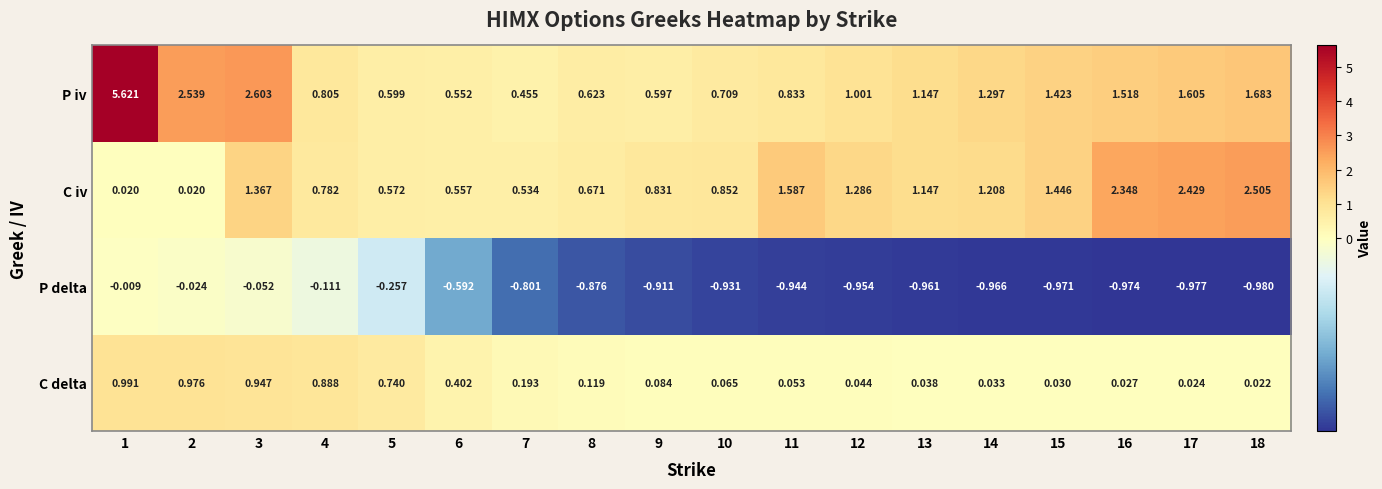

Rank the series by their maximum value, from highest to lowest.

P iv, C iv, C delta, P delta